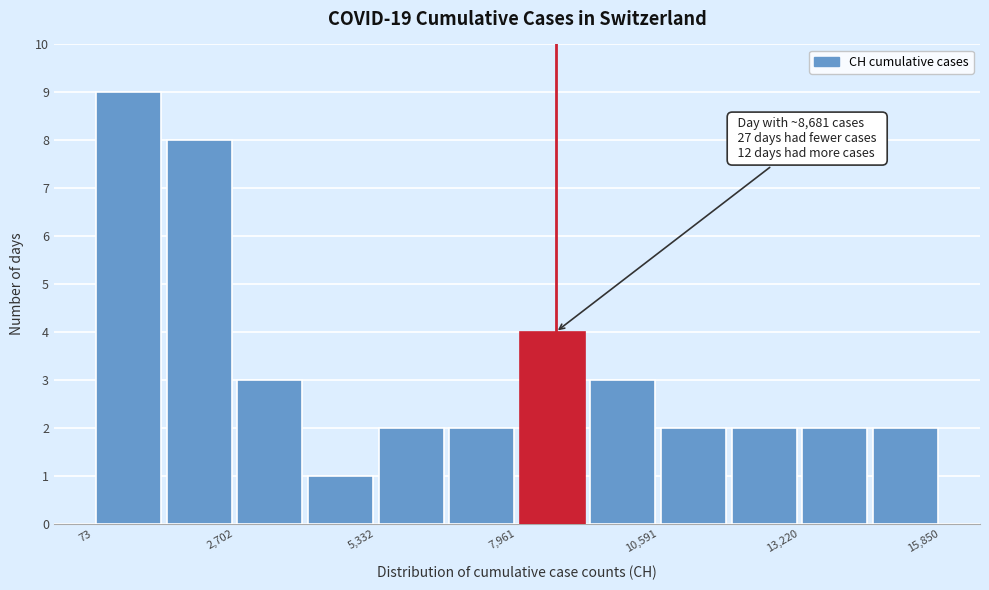

Around what value on the x-axis is the tallest bar? Give the approximate position of its centre, as read against the axis.

500